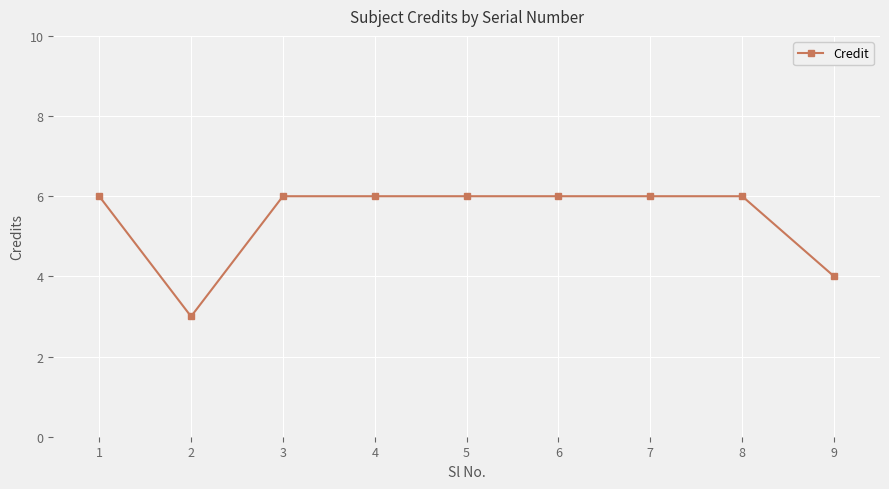

What is the greatest value displayed?

6